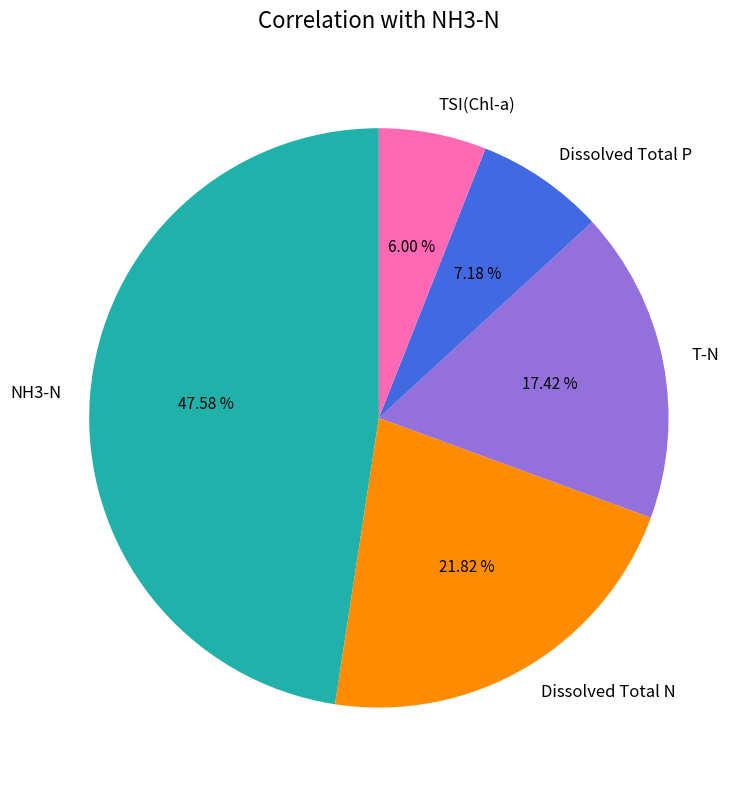

Is it true that Dissolved Total N is 7% of the pie?

False